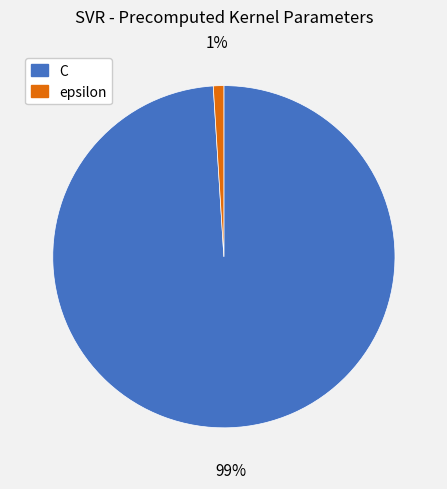

Is it true that epsilon is 11% of the pie?

False